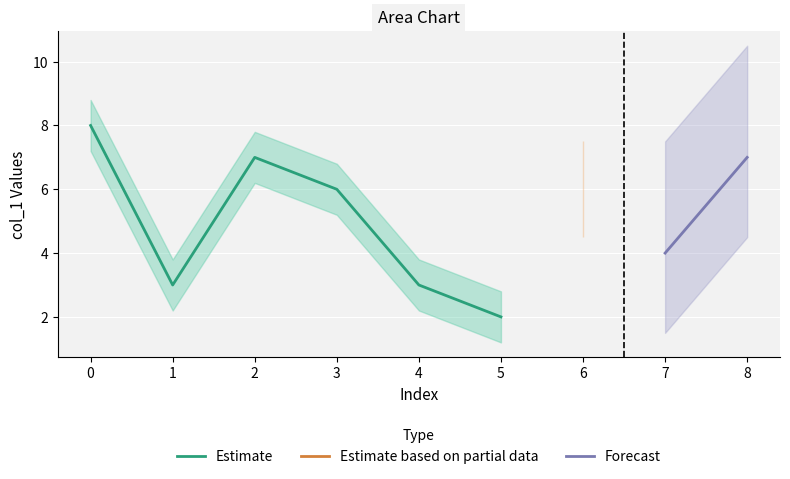

What is the difference between the second highest and second lowest values?

4